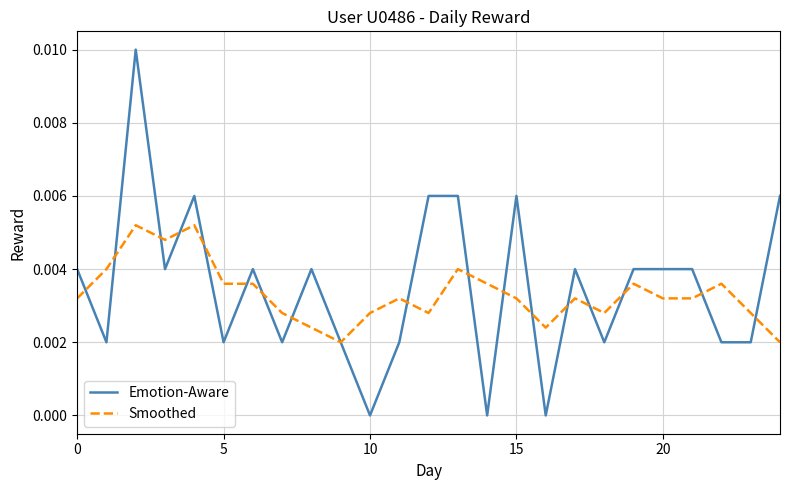

Rank the series by their maximum value, from highest to lowest.

Emotion-Aware, Smoothed